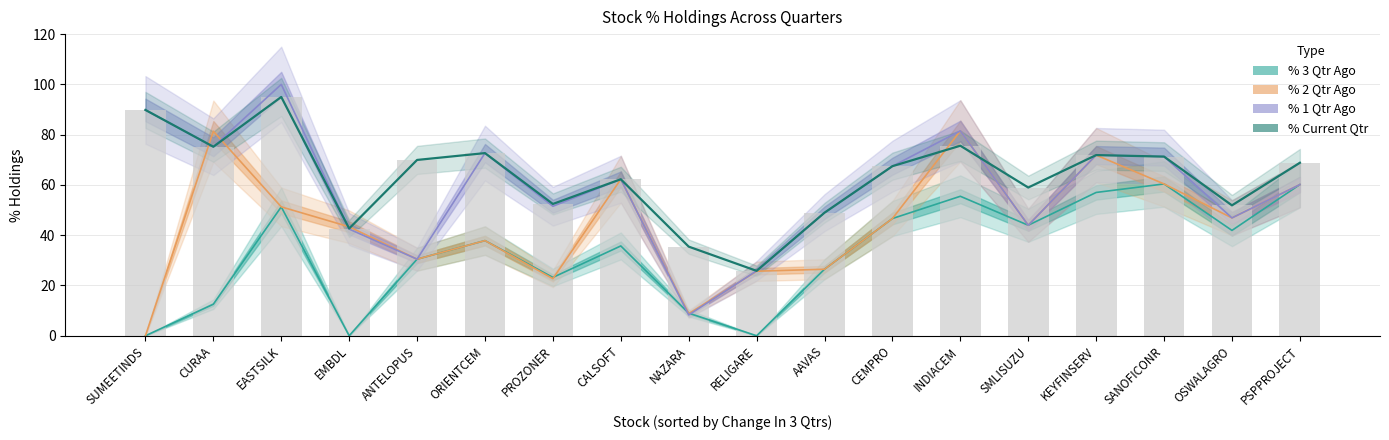

Which series has the widest spread of values?

% 1 Qtr Ago